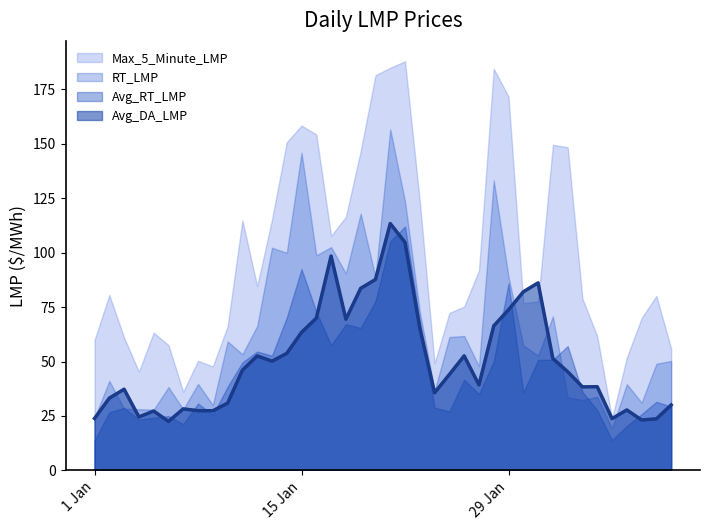

What is the sum of the Max_5_Minute_LMP values at 2019-01-17 and 2019-01-14?

258.4